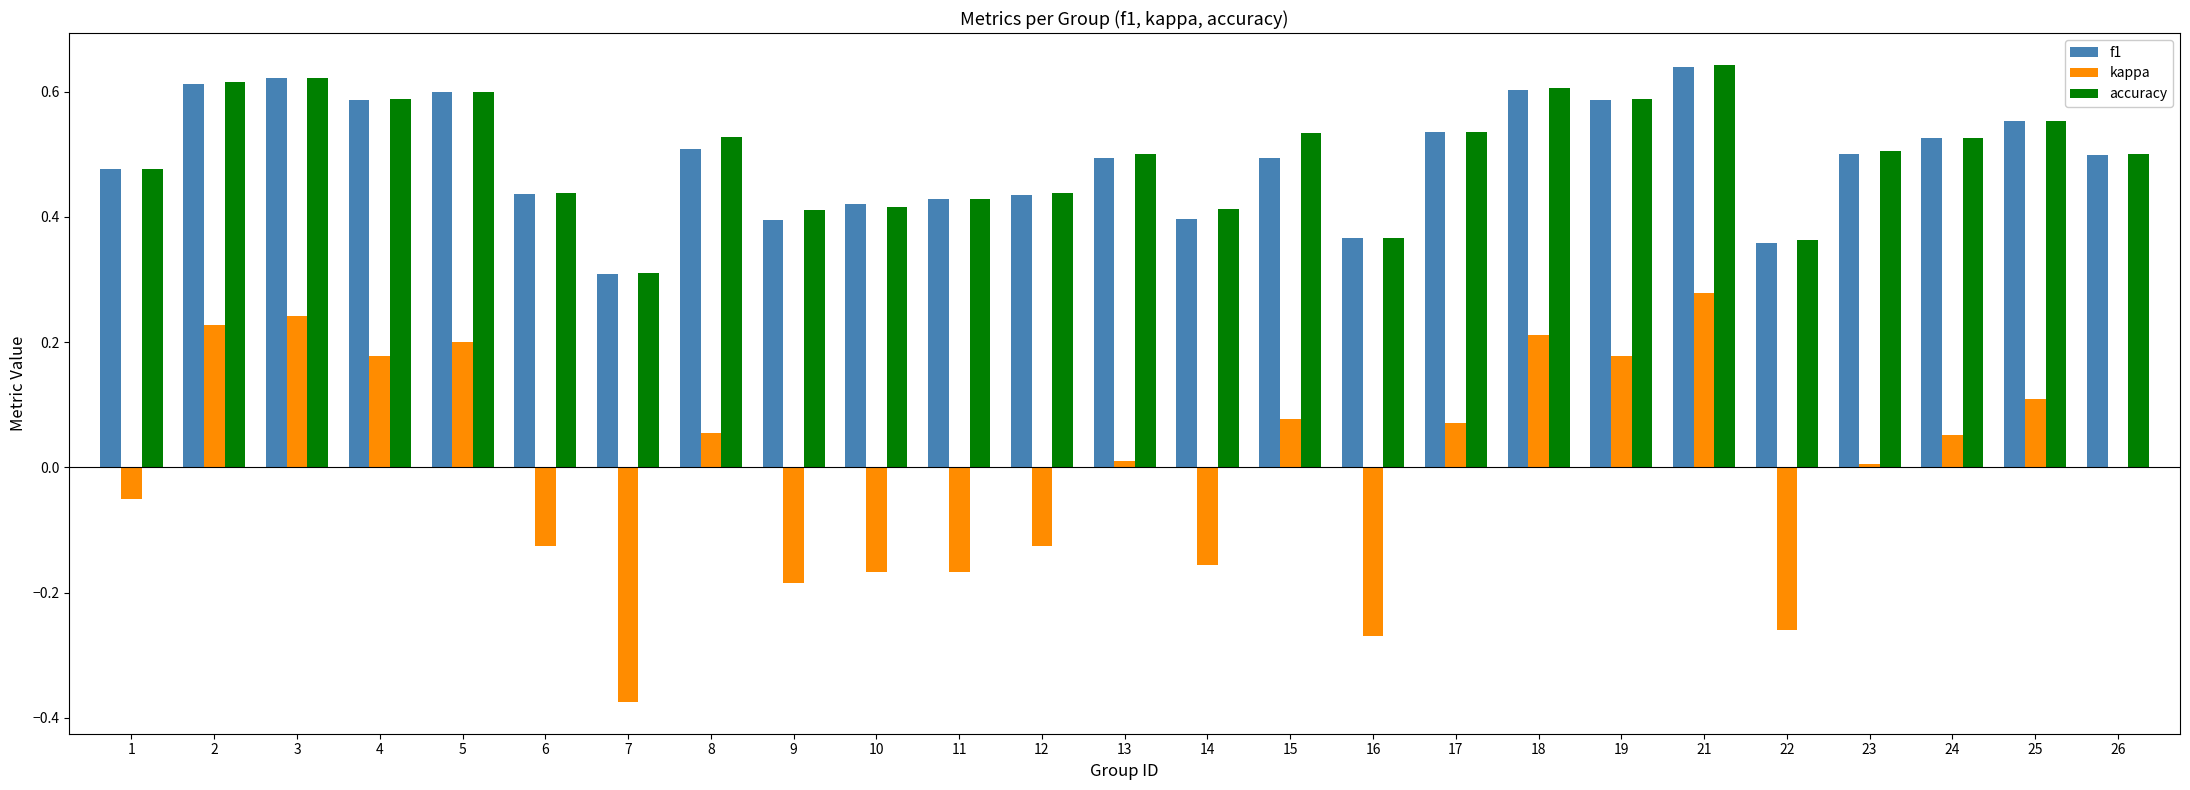

What are all the series names shown in the legend?

f1, kappa, accuracy